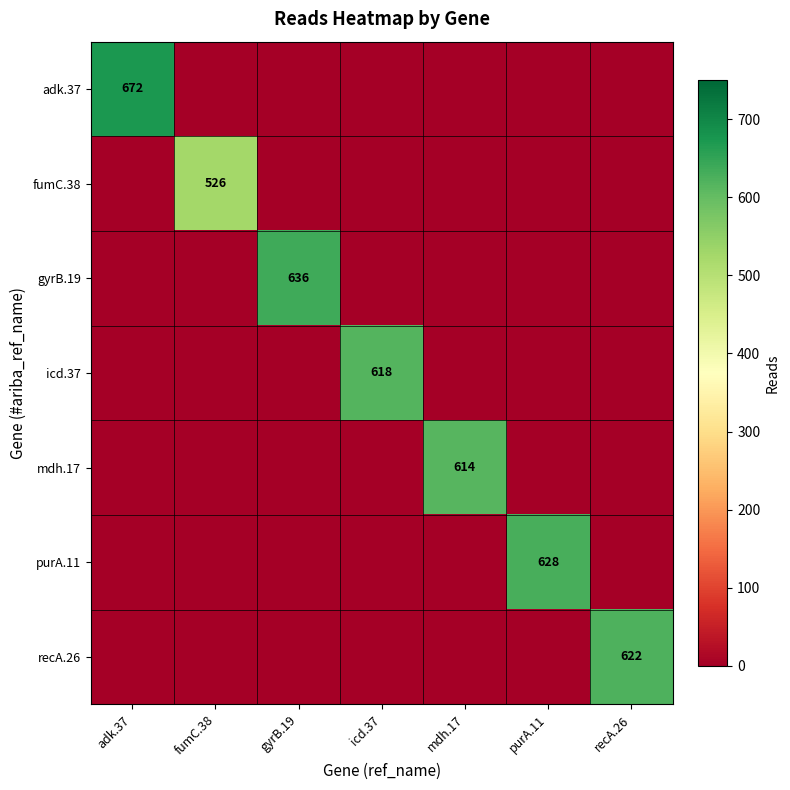

Is it true that purA.11 equals 628 at purA.11?

True